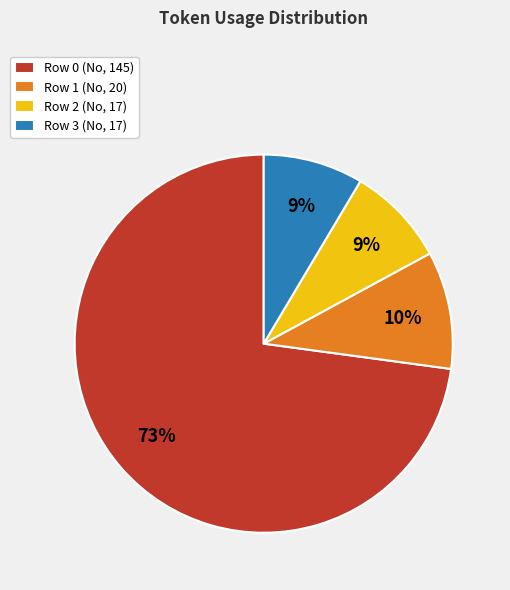

Is the sum of Row 2 (No, 17) and Row 1 (No, 20) greater than half?

No